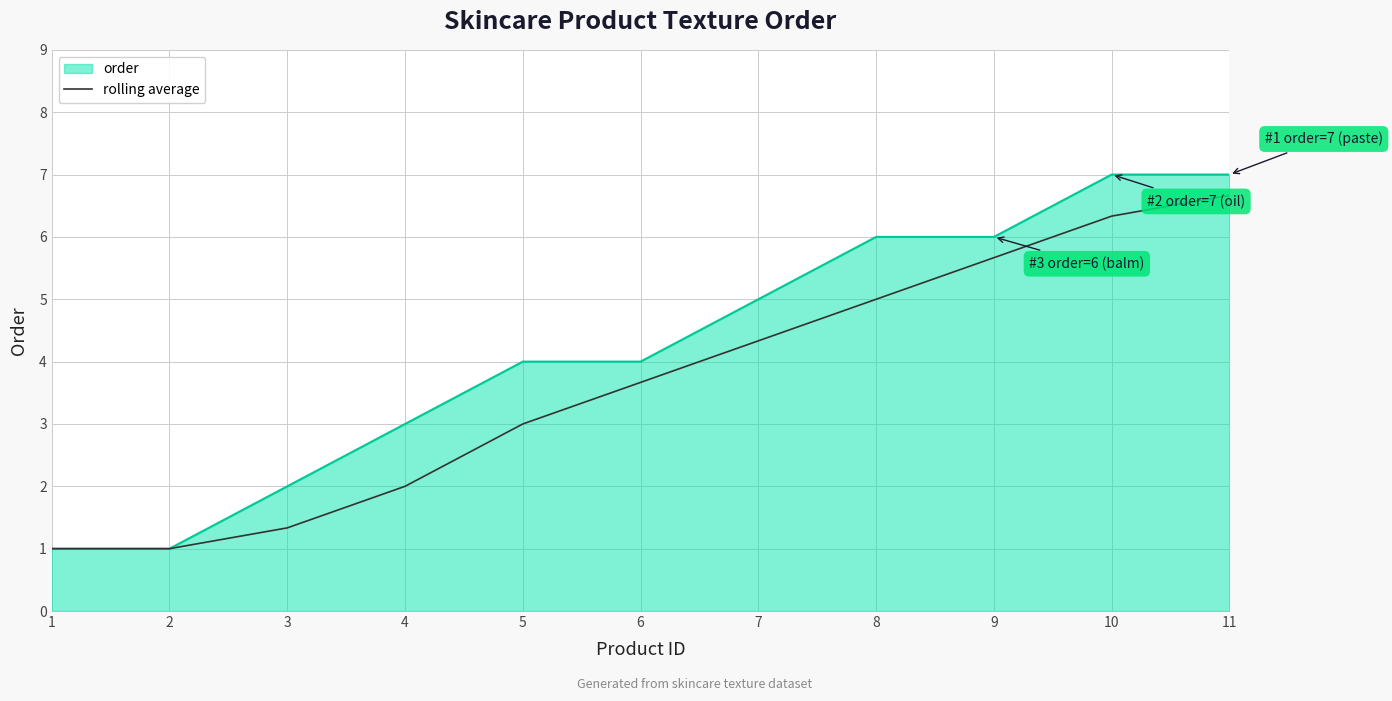

Which series has the widest spread of values?

order